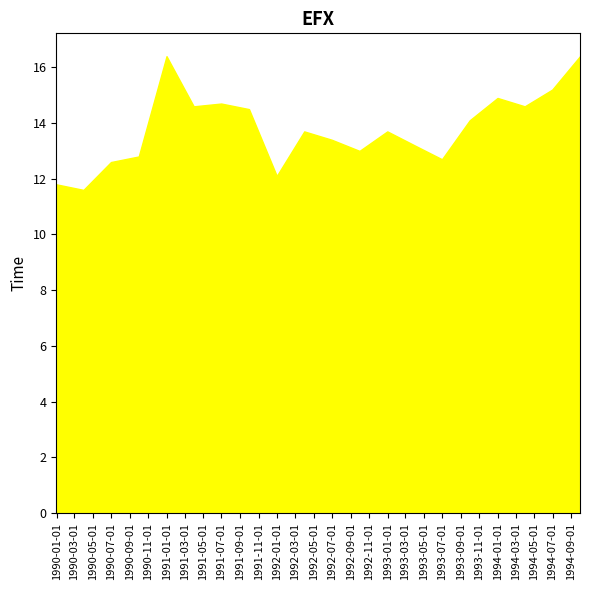

The chart shows a value of 5347931 at 1990-09-30. True or false?

False